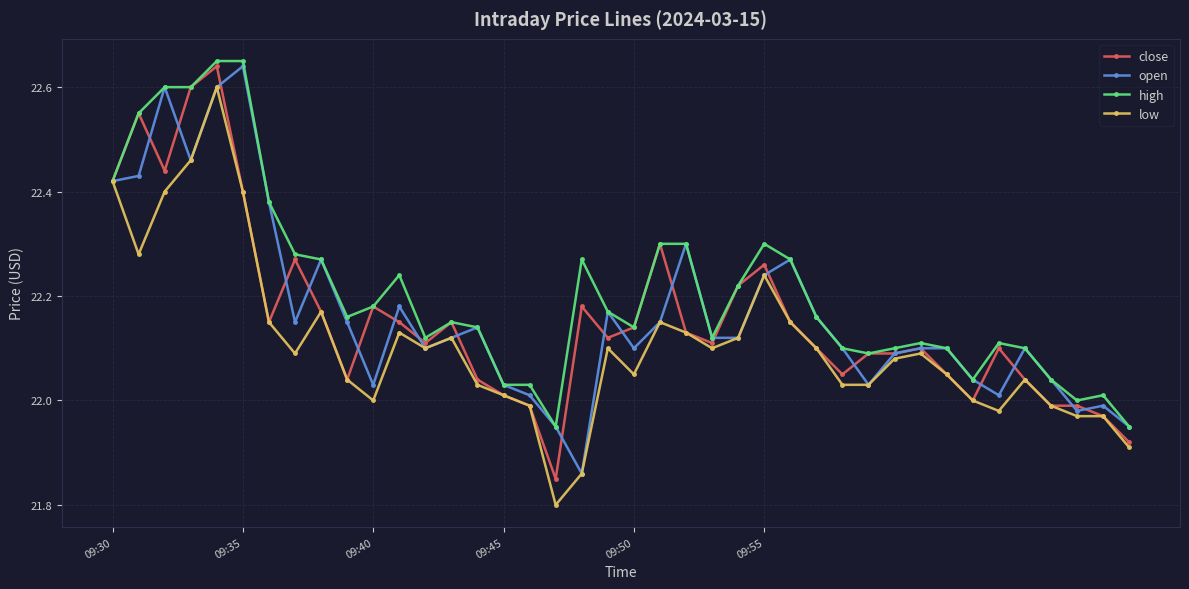

Which series has the widest spread of values?

low